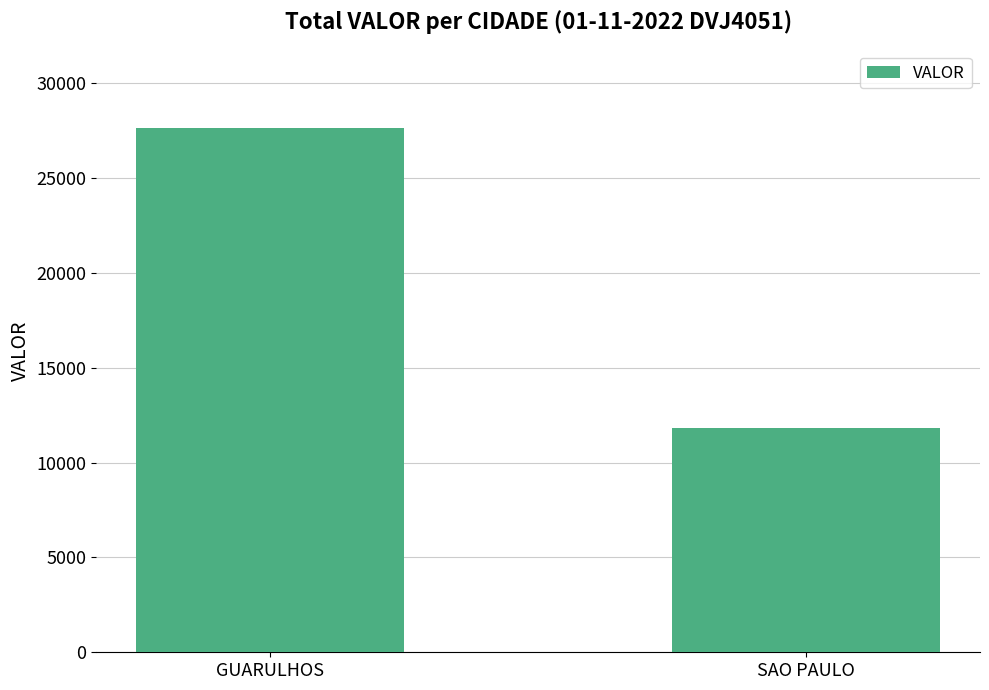

Reading left to right, list all the values displayed in this chart.

27616.8	11823.3